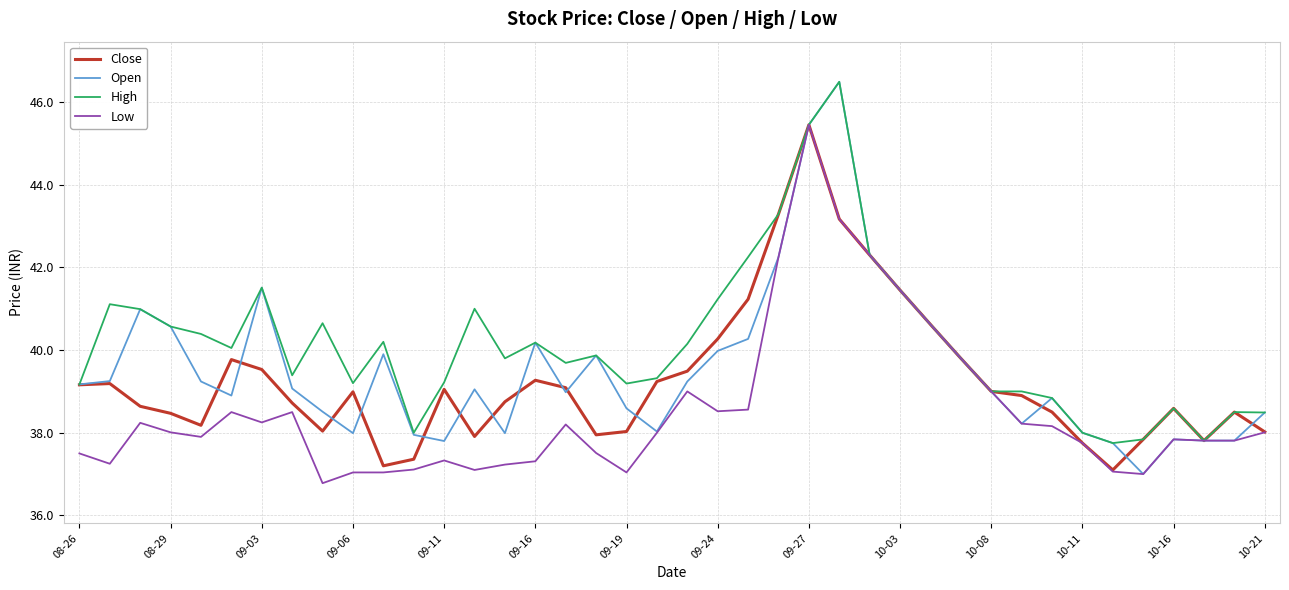

Which series has the largest total across all categories?

High